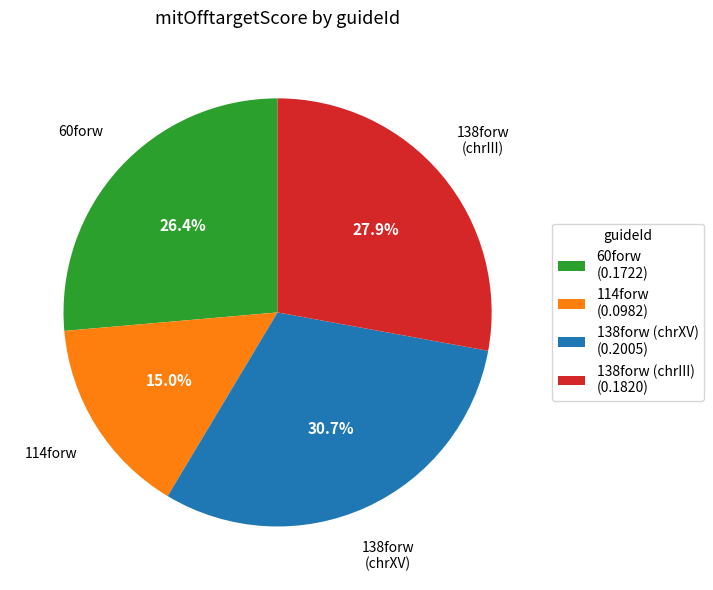

Rank the categories by value from lowest to highest.

114forw, 60forw, 138forw (chrIII), 138forw (chrXV)